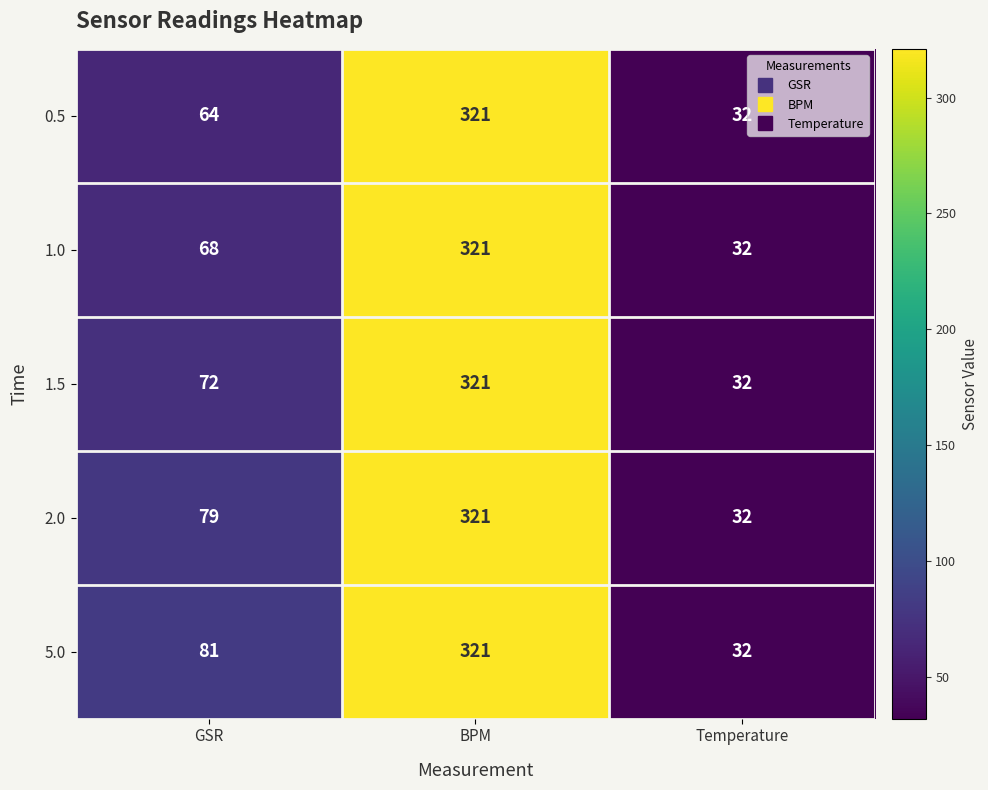

What is the sum of all 0.5 values?

417